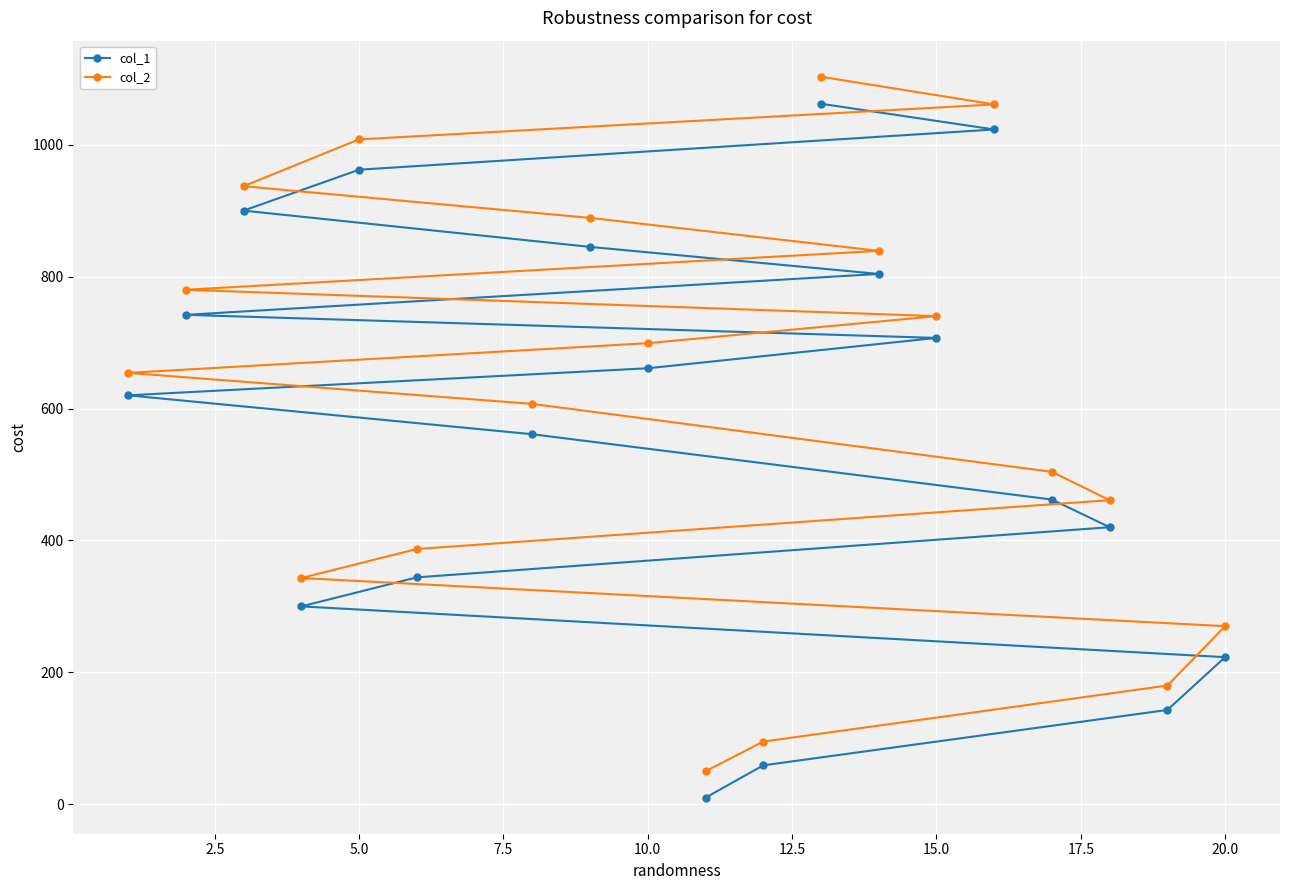

Which series has the largest range (max minus min)?

col_2